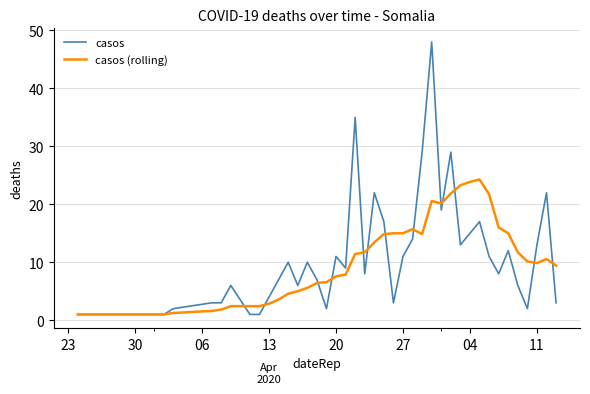

Rank the series by their maximum value, from lowest to highest.

casos (rolling), casos